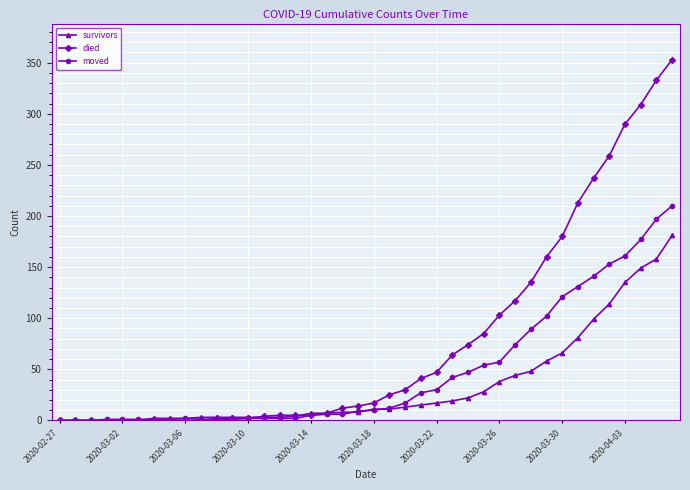

Rank the series by their average value, from highest to lowest.

died, moved, survivors